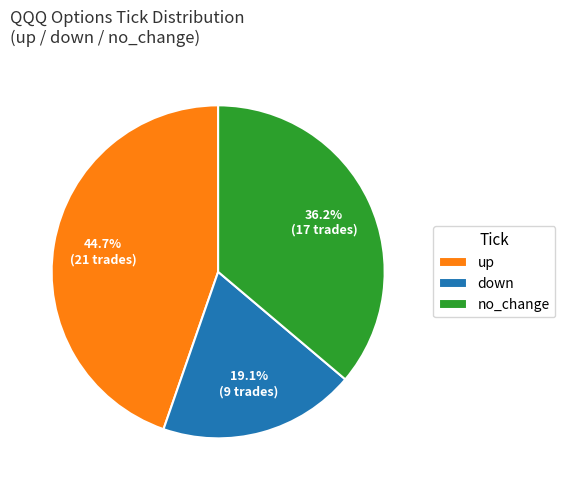

To the nearest percent, what is the combined percentage of up and no_change?

81%